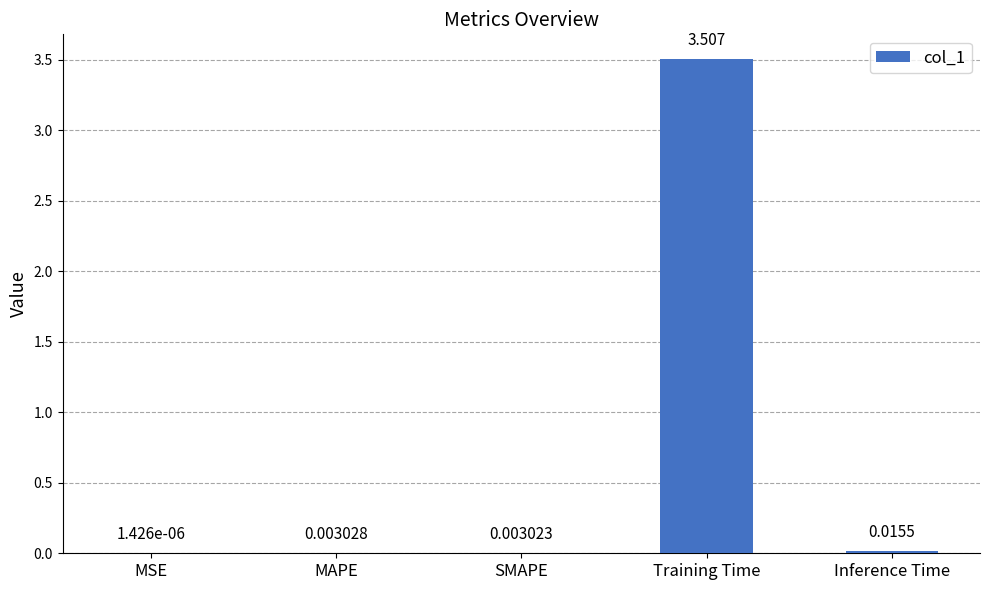

Which label corresponds to the largest value in the chart?

Training Time